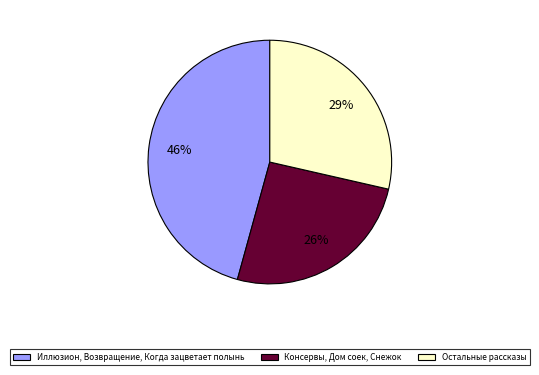

To the nearest percent, what is the difference between the largest and smallest slice percentages?

20%